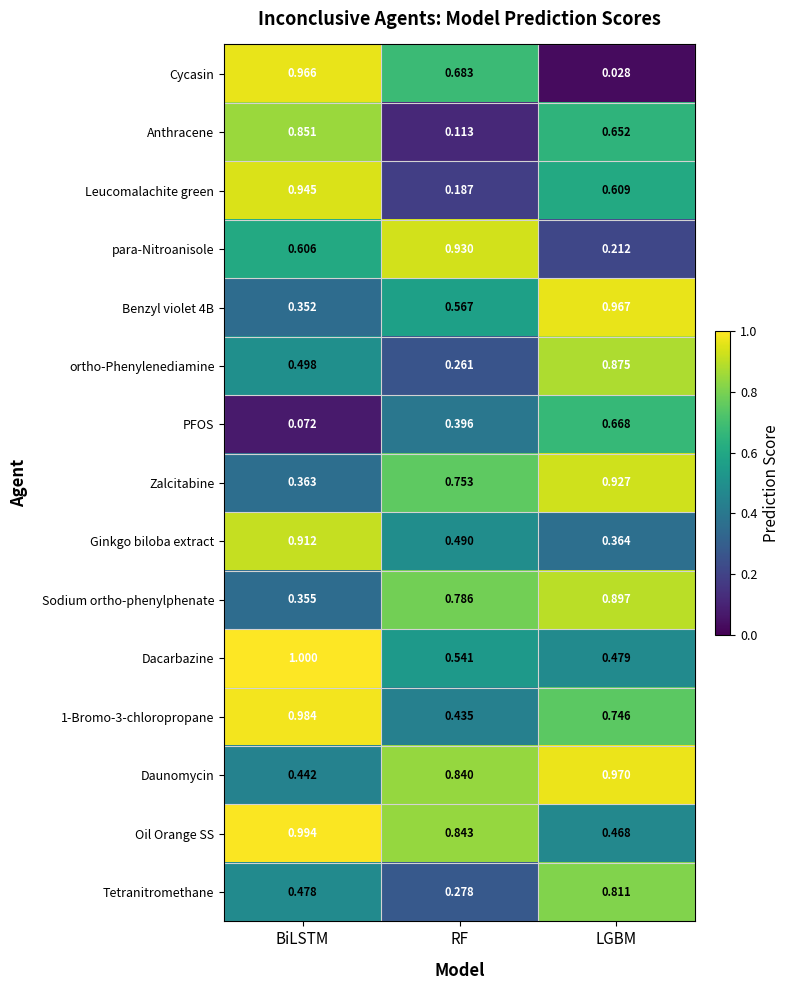

Which series has the largest range (max minus min)?

Cycasin